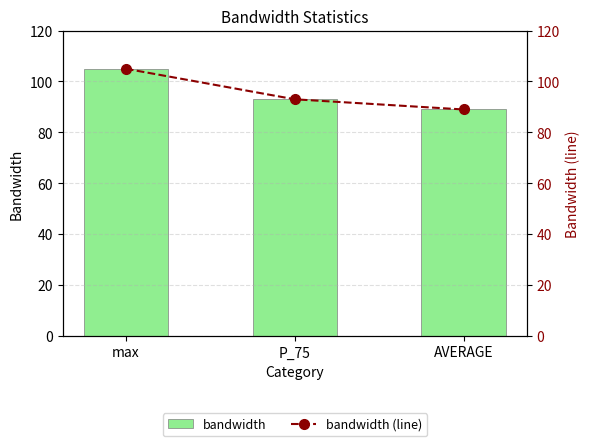

At which category is the sum across all series the highest?

max